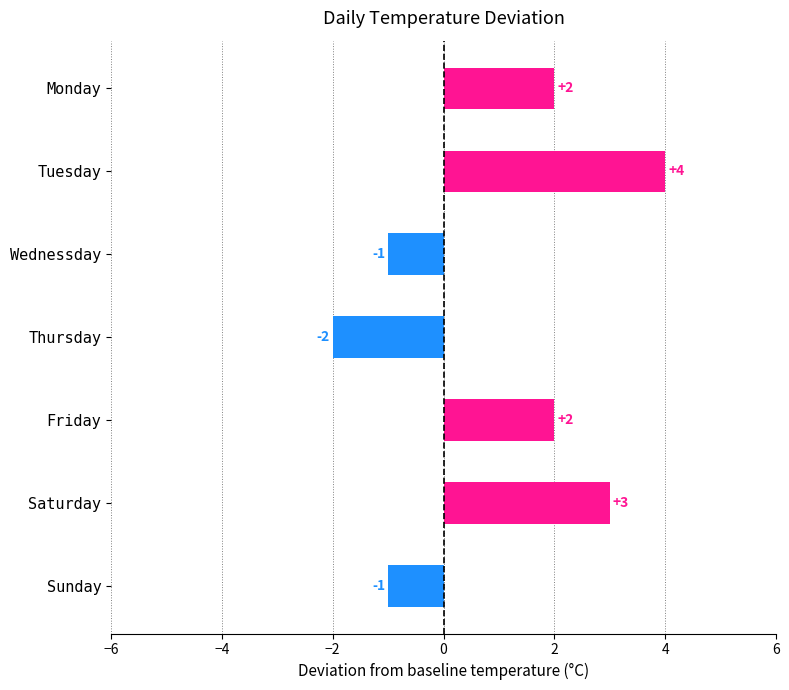

Reading bottom to top, transcribe all the data shown in this chart.

Sunday=-1	Saturday=3	Friday=2	Thursday=-2	Wednessday=-1	Tuesday=4	Monday=2